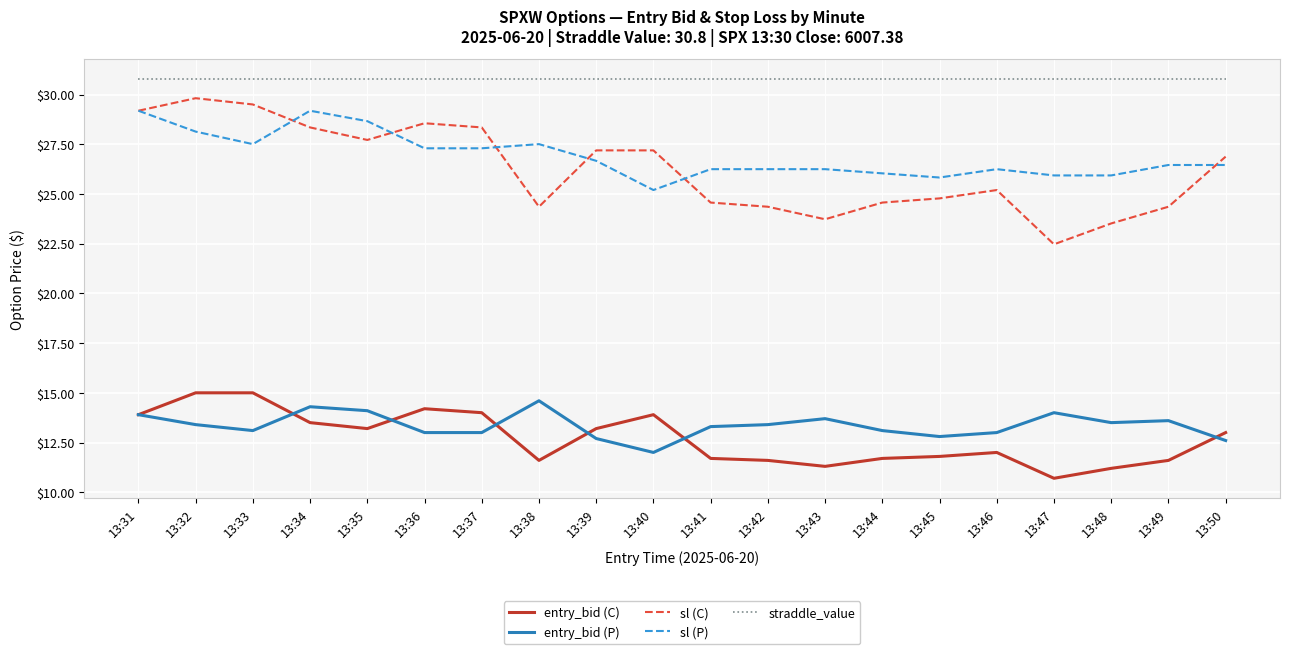

What is the sum of the sl (P) values at 13:46 and 13:35?

54.9